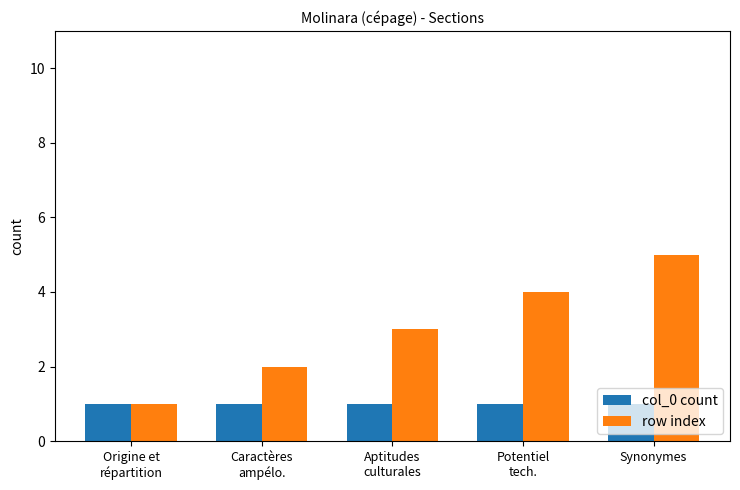

What is the average value of the col_0 count series?

1